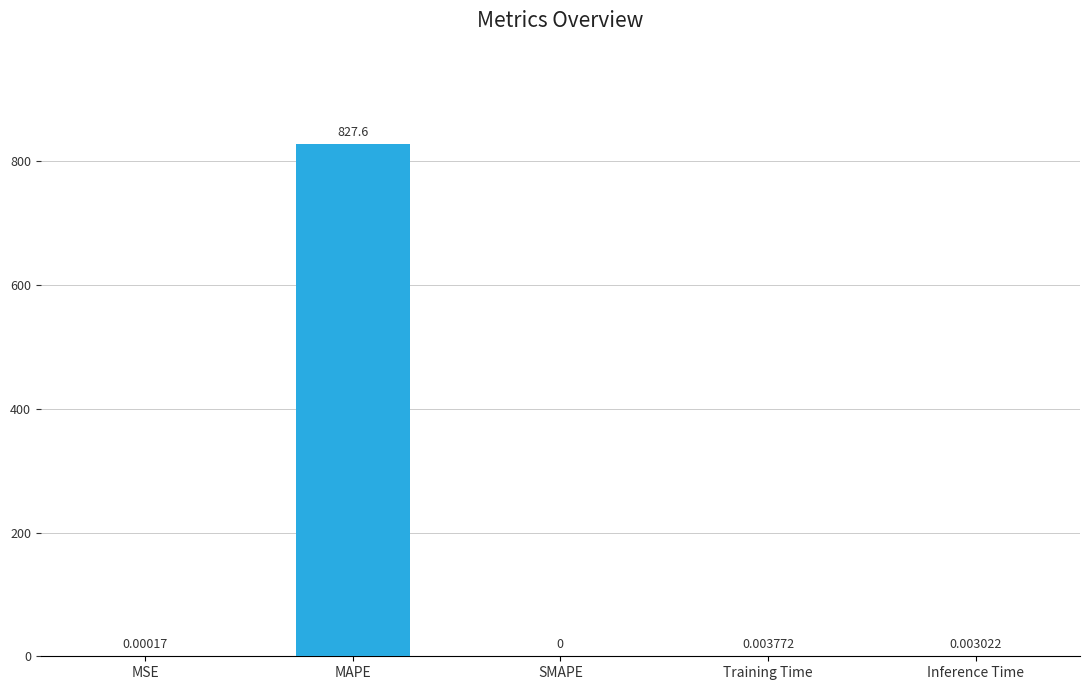

How many values are above zero?

4